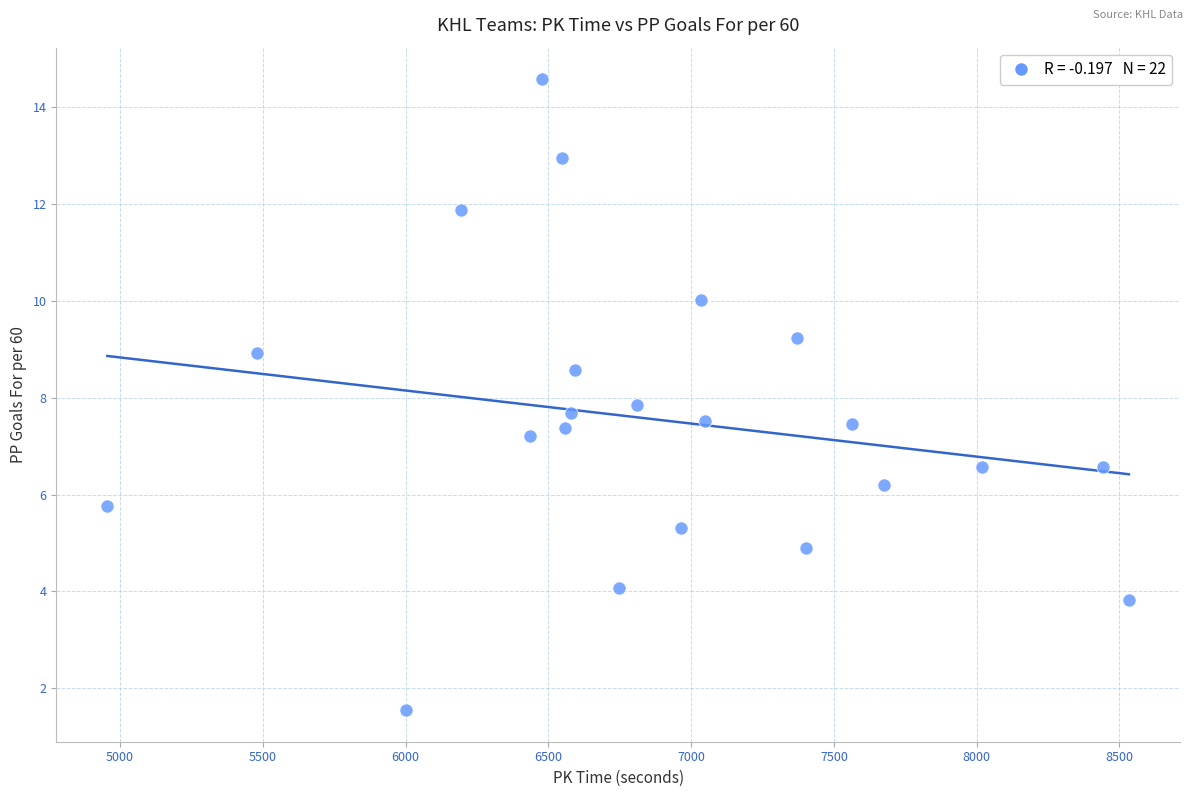

What is the range of X values (max minus min)?

3577.0